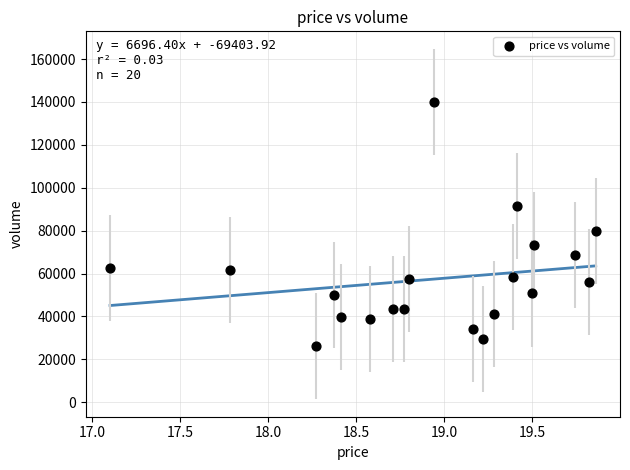

What Y value in the scatter plot is closest to 83087?

79714